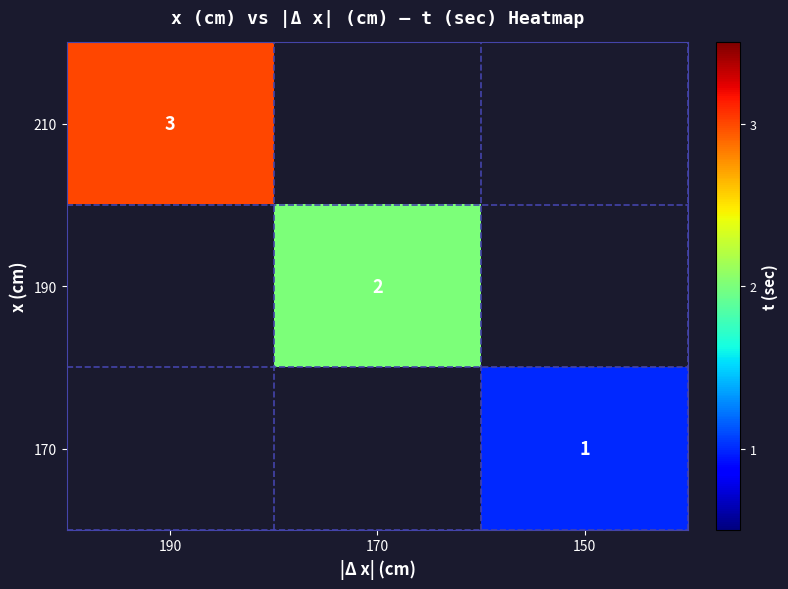

At which label does 190 reach its peak?

190